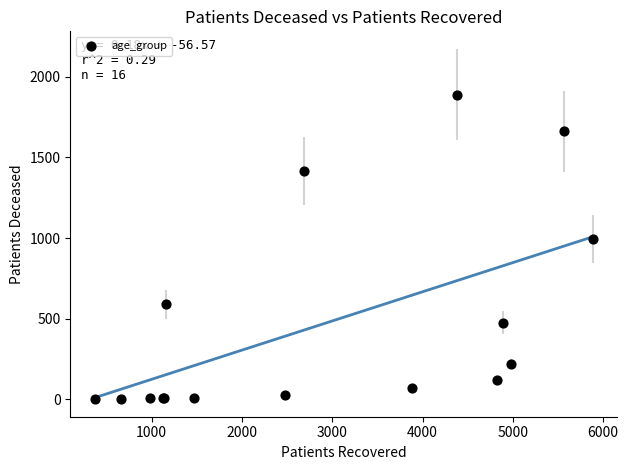

What Y value in the scatter plot is closest to 945?

995